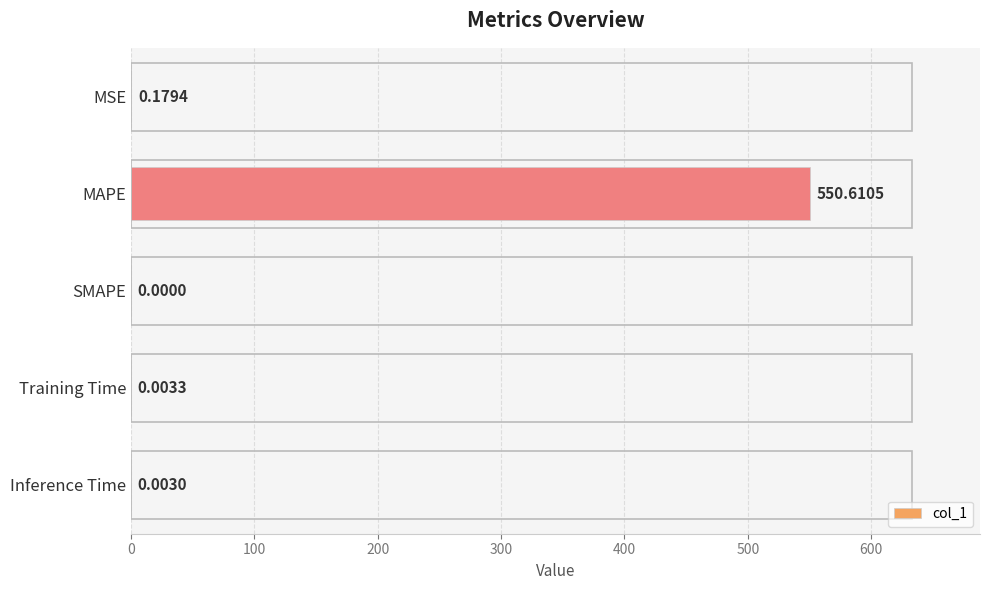

What is the change in value from MSE to MAPE?

+550.4